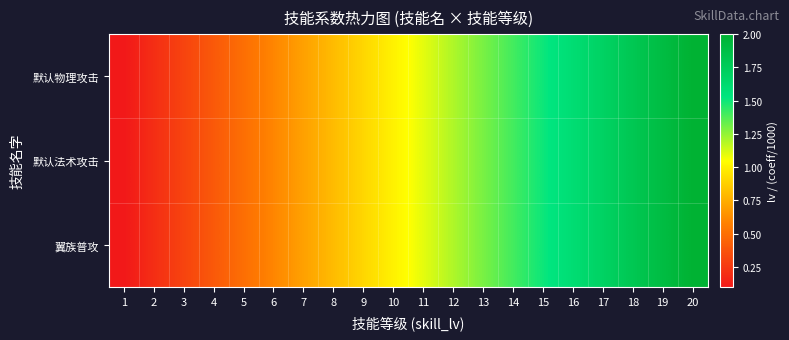

List the series in order of their peak value, lowest first.

默认物理攻击, 默认法术攻击, 翼族普攻